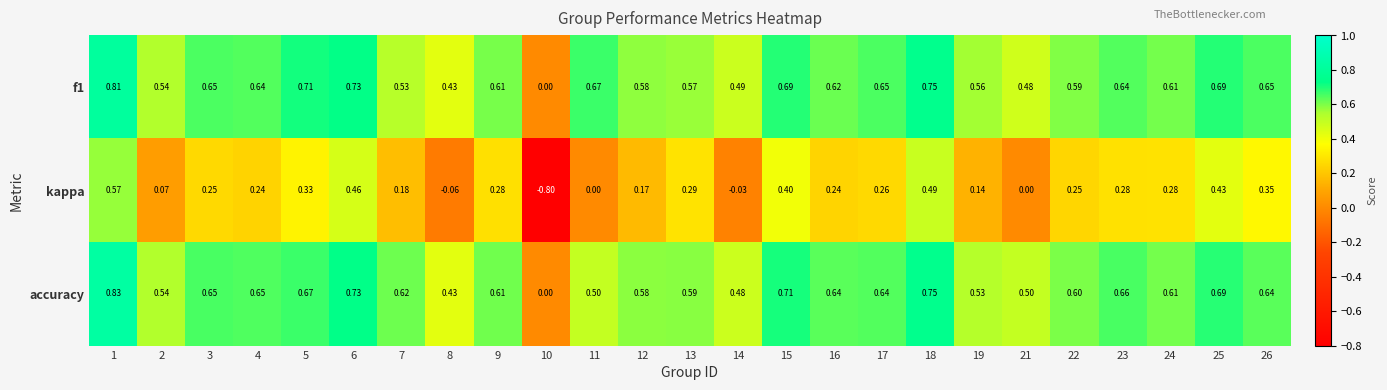

Which series changed the most between 1 and 12?

kappa